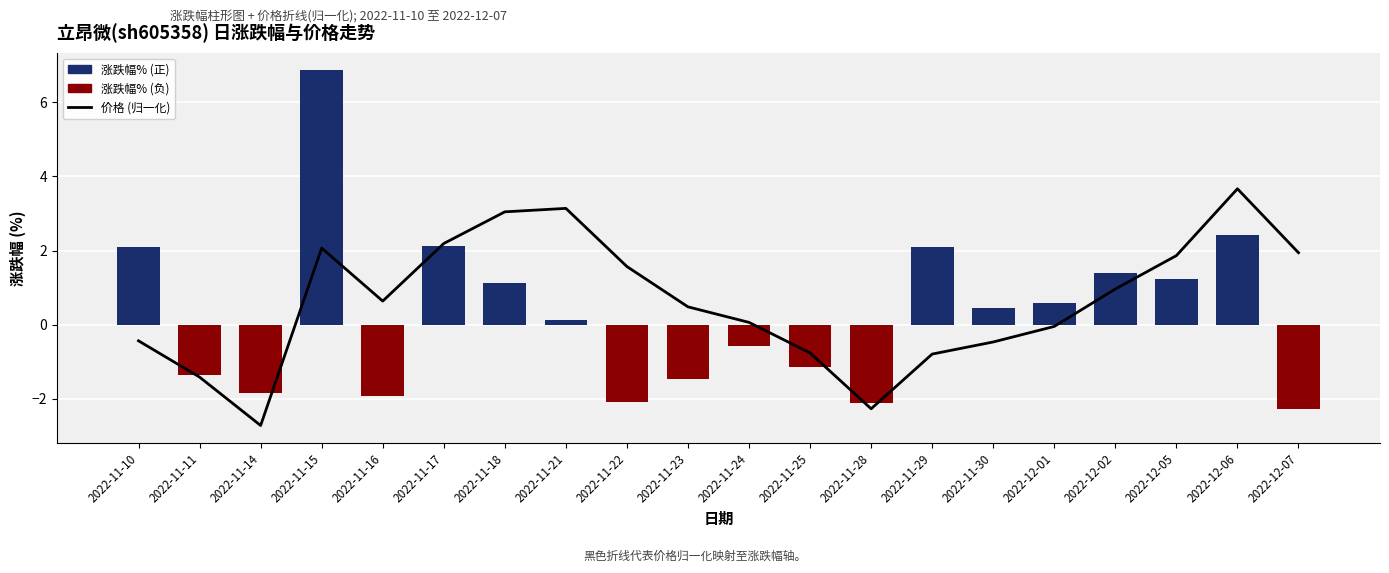

What is the difference between the highest and lowest values at 2022-11-24?

0.6